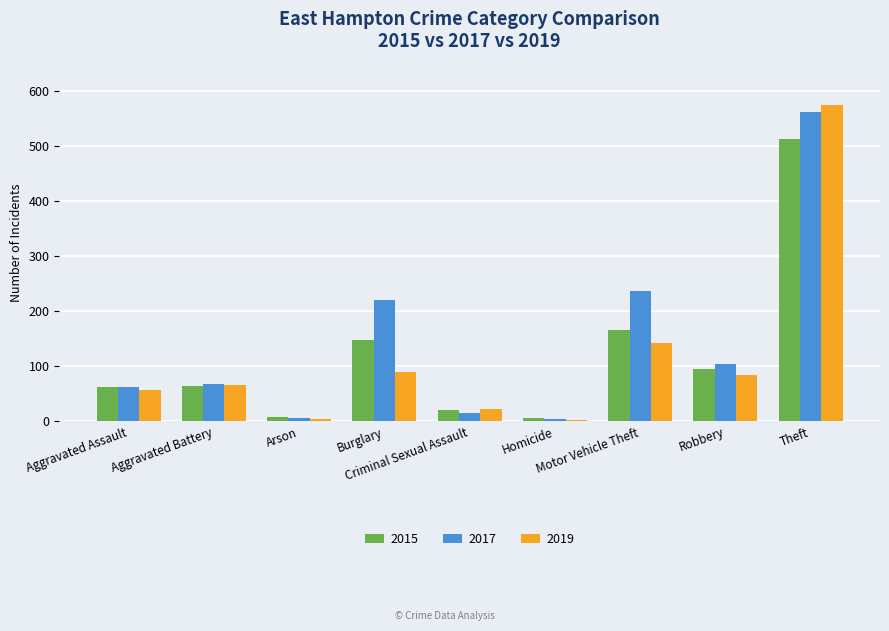

What is the sum of all 2015 values?

1084